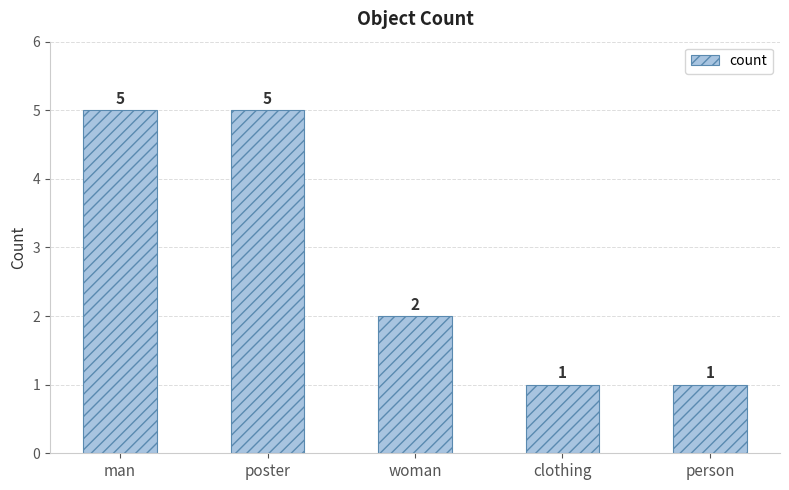

What is the average value?

3